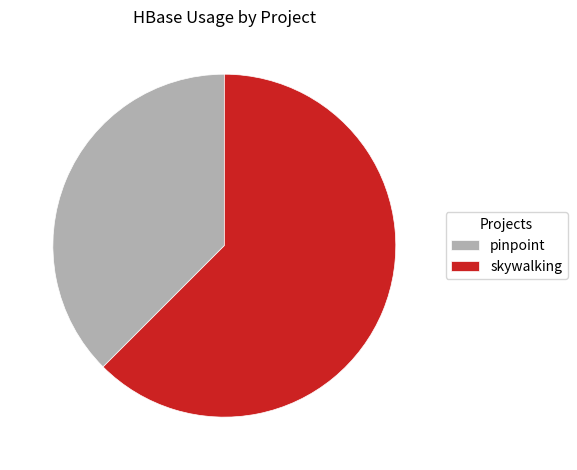

Which category has the biggest portion of the pie?

skywalking